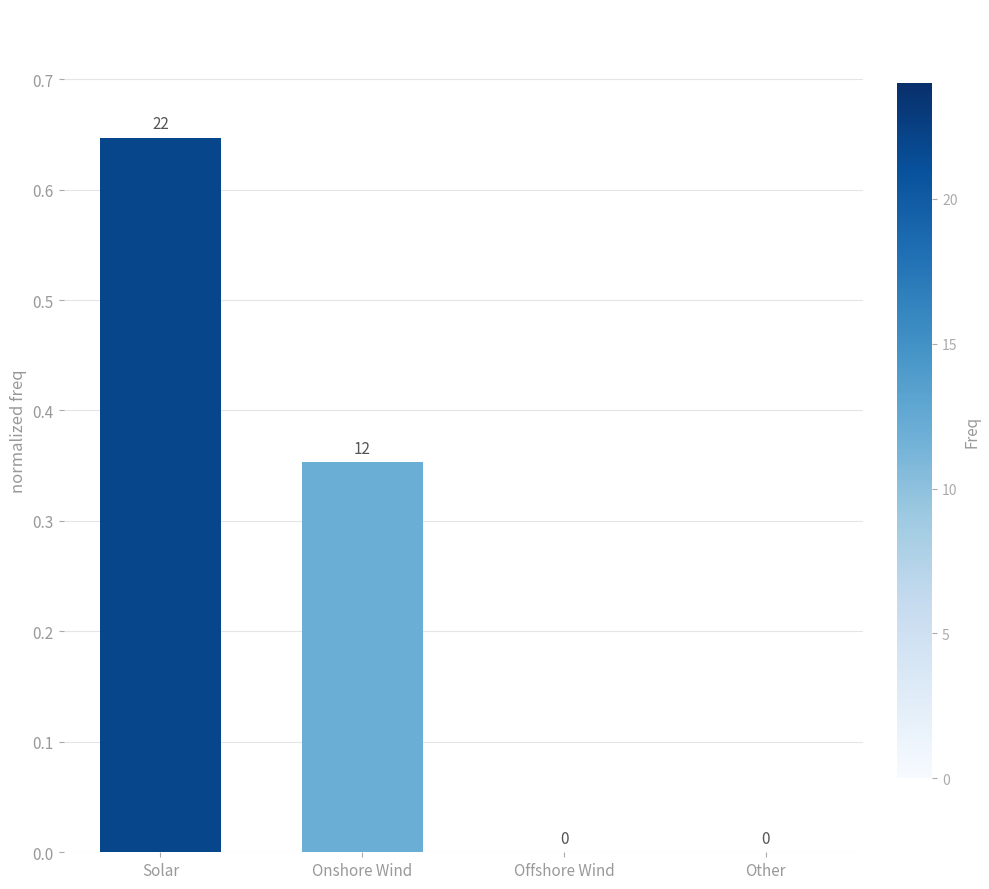

How many series are shown in this chart?

1